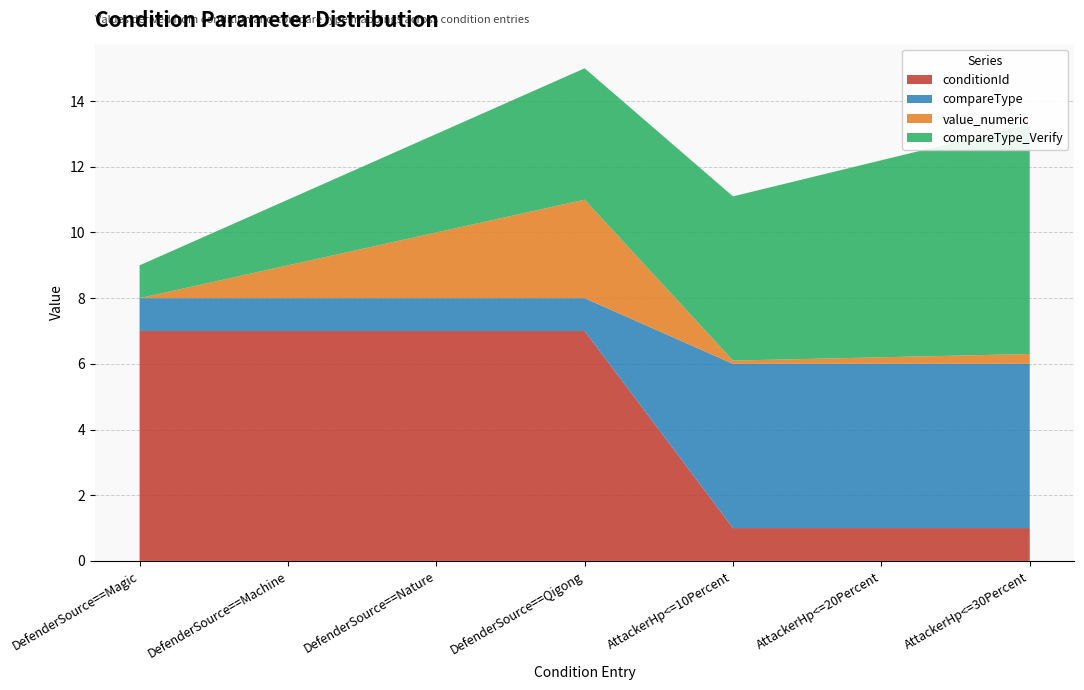

Reading left to right, what are all the values shown in this chart?

conditionId: 7=7.0	7=7.0	7=7.0	7=7.0	1=1.0	1=1.0	1=1.0
compareType: 7=1.0	7=1.0	7=1.0	7=1.0	1=5.0	1=5.0	1=5.0
value_numeric: 7=0.0	7=1.0	7=2.0	7=3.0	1=0.1	1=0.2	1=0.3
compareType_Verify: 7=1.0	7=2.0	7=3.0	7=4.0	1=5.0	1=6.0	1=7.0